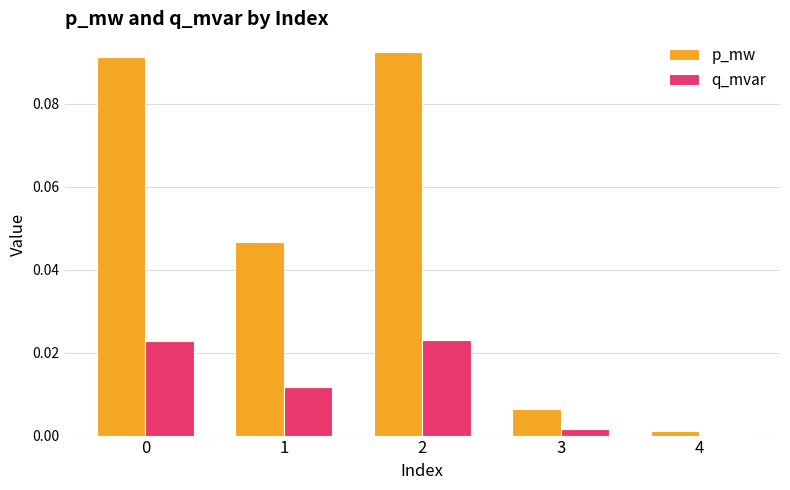

Between 2 and 4, which series saw the biggest shift?

p_mw